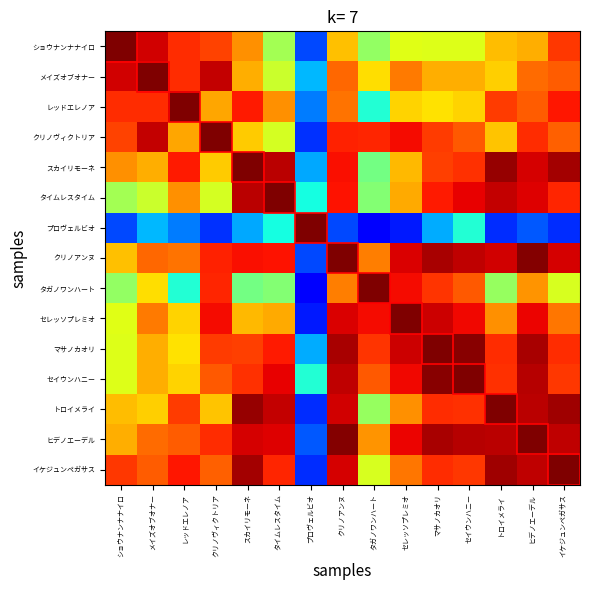

At how many categories does at least one series exceed 0?

15